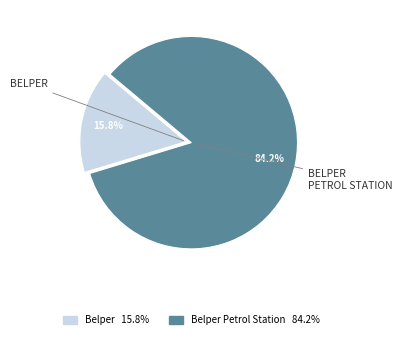

Does any single category account for the majority?

Yes